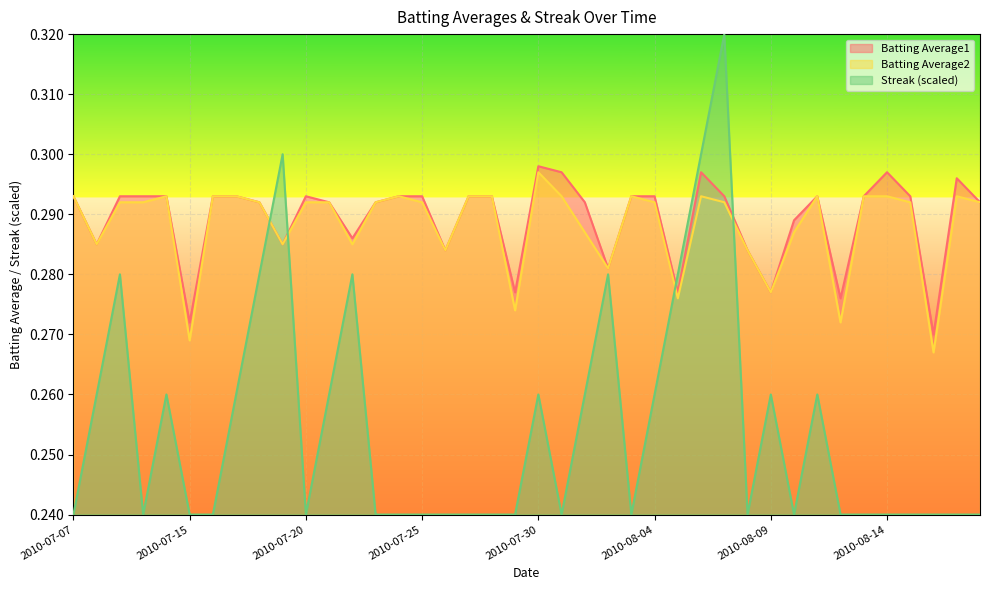

List the series in order of their peak value, lowest first.

Batting Average2, Batting Average1, Streak (scaled)